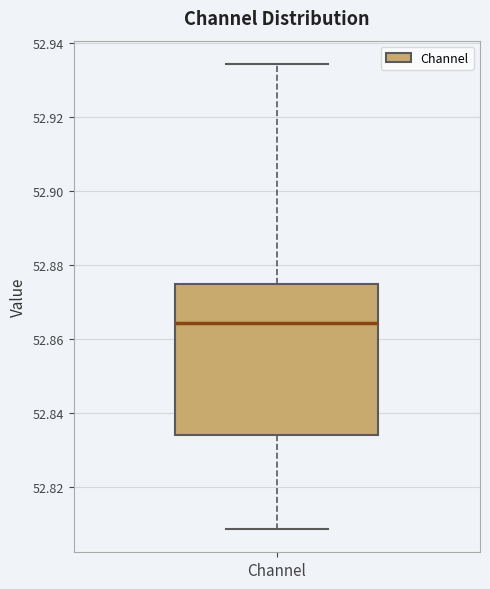

Where does the median line of the box for Channel sit on the y-axis? The values are not printed on the chart, so give them approximately, as read against the axis.

52.864